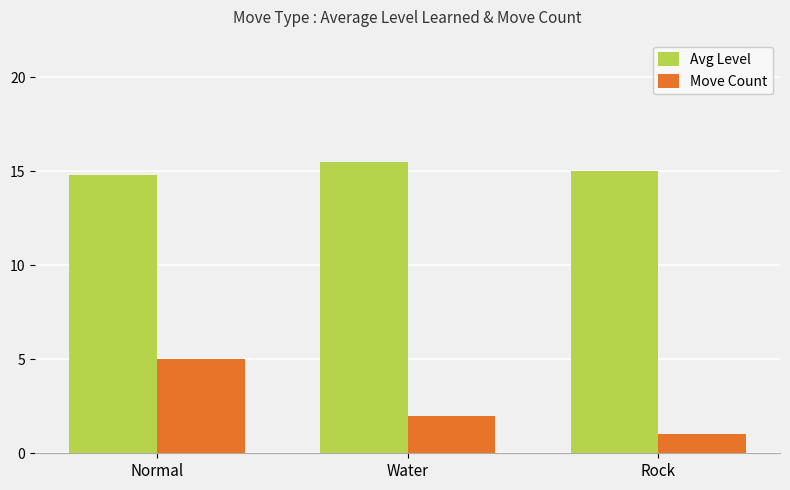

Where is Move Count nearest to the value 3?

Water